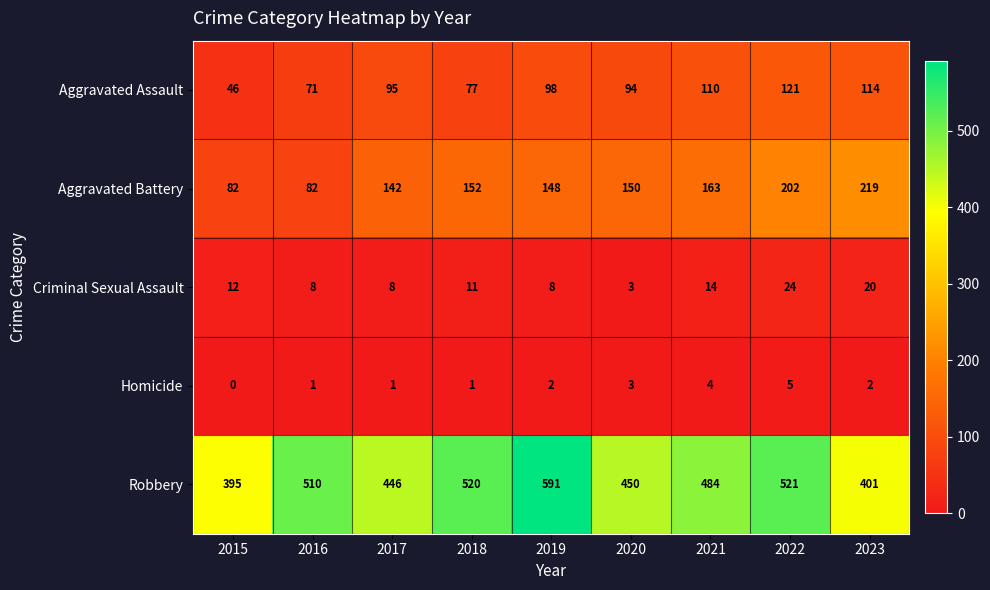

Where does the Aggravated Battery series first go above 150?

2018